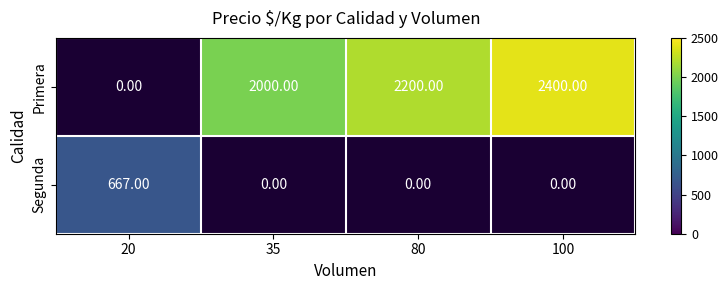

Which label corresponds to the largest value in the chart?

100